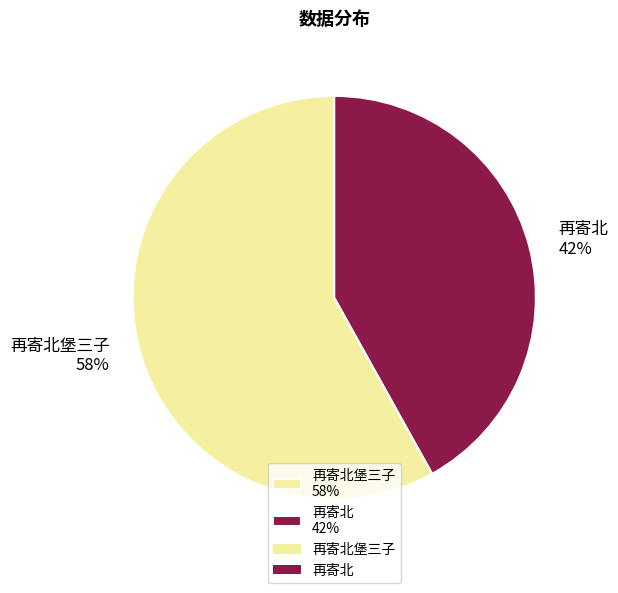

To the nearest percent, what is the difference between the largest and smallest slice percentages?

16%